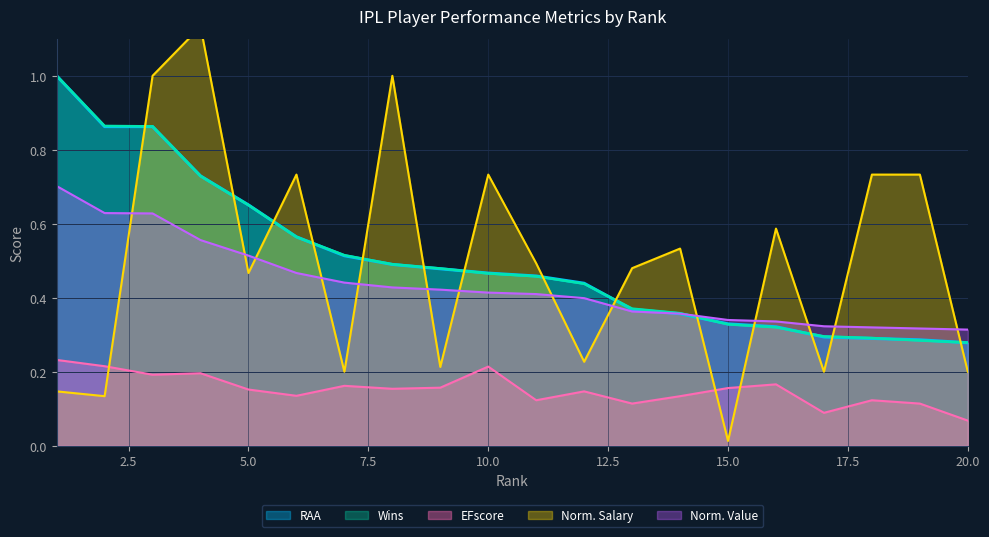

What is the difference between the second highest and minimum values in the Wins series?

0.6